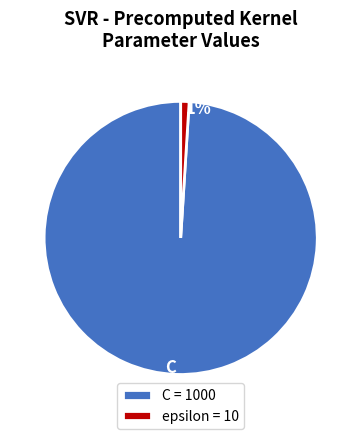

How many segments does this pie chart have?

2